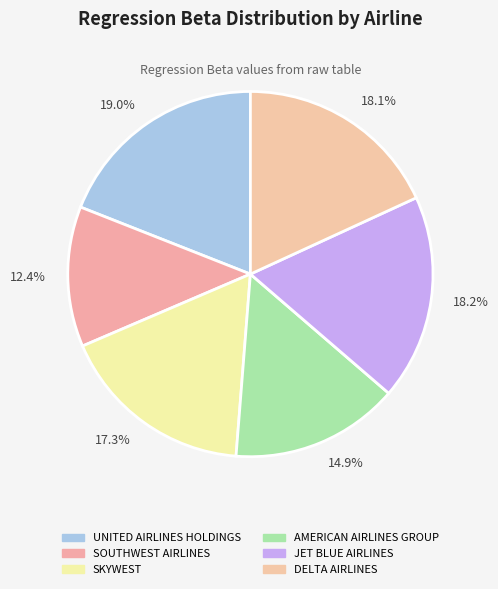

Which category has the smallest portion of the pie?

SOUTHWEST AIRLINES